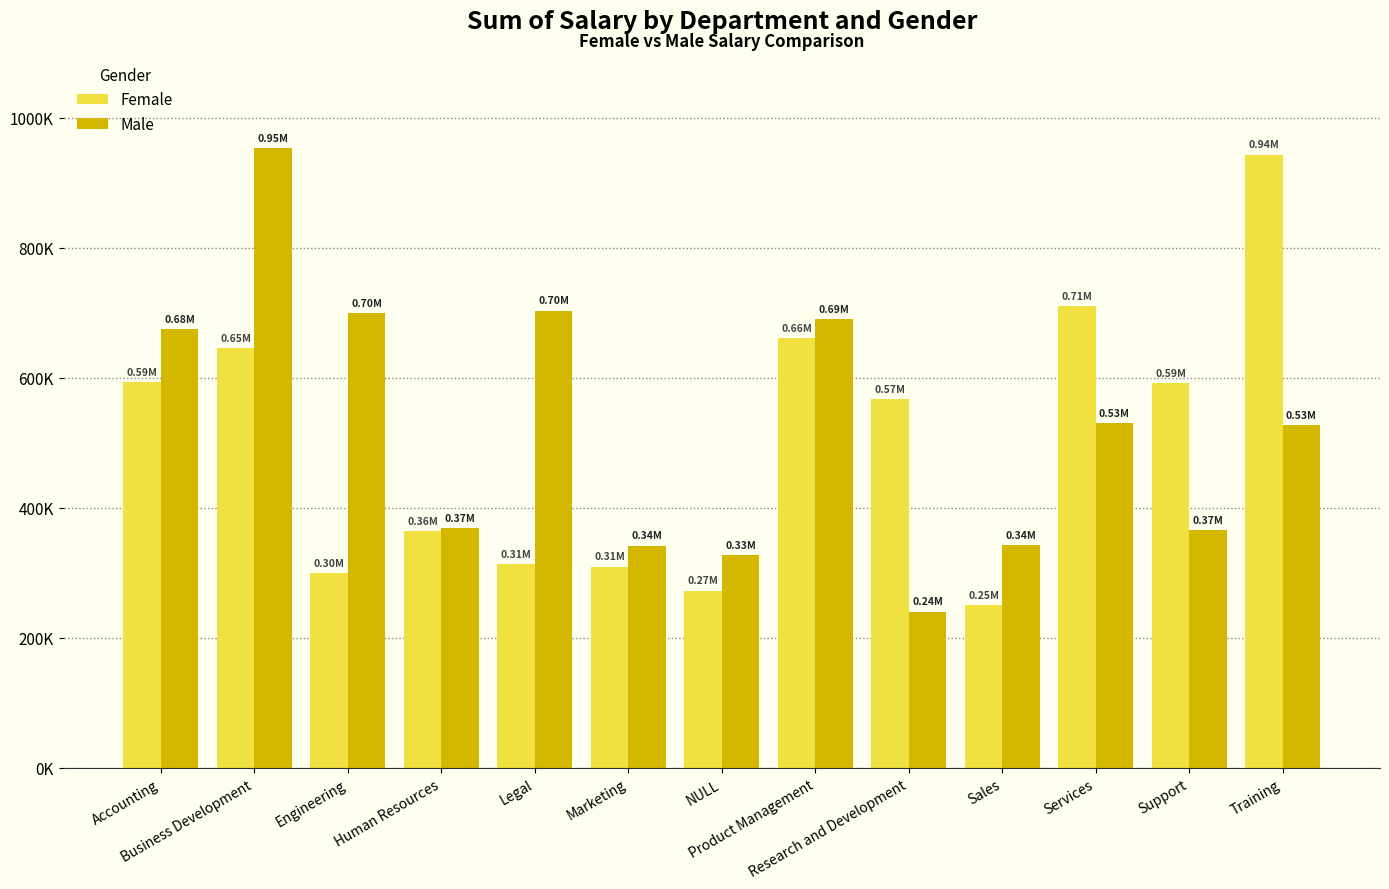

The Male series shows 342169.2 at Marketing. True or false?

True